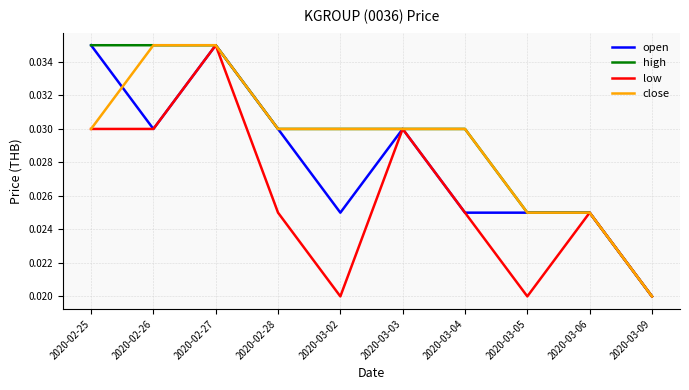

What is the sum of the open values at 2020-02-27 and 2020-03-03?

0.1